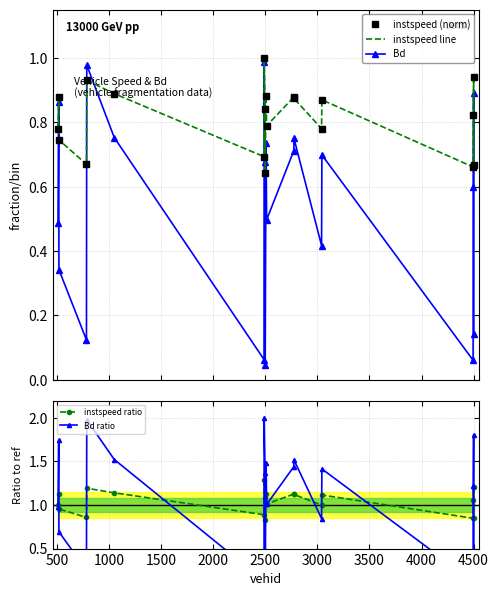

Count the number of data series in this chart.

5